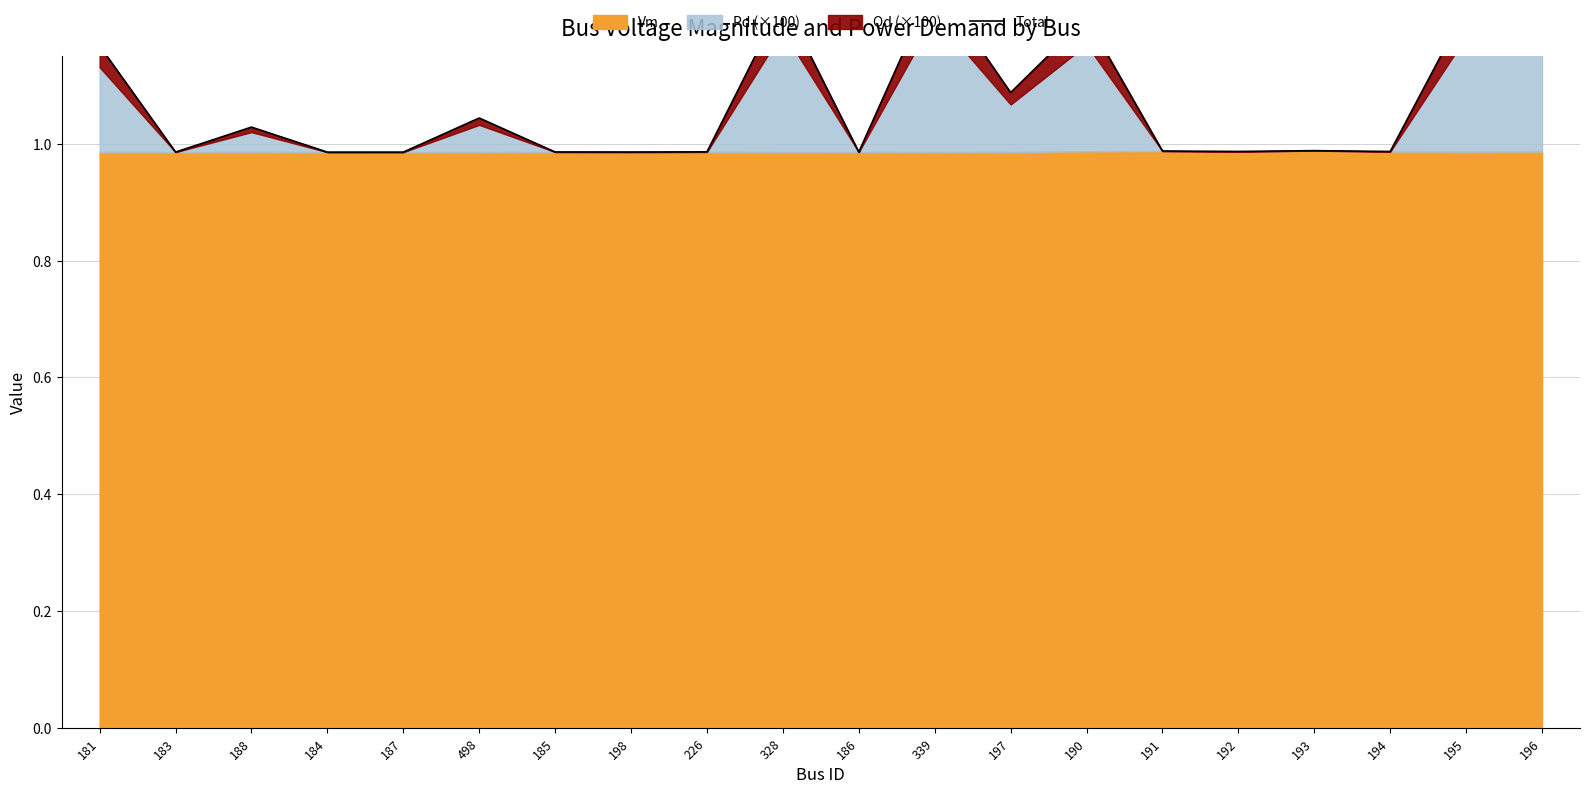

What is the label of the 13th point from the left?

197